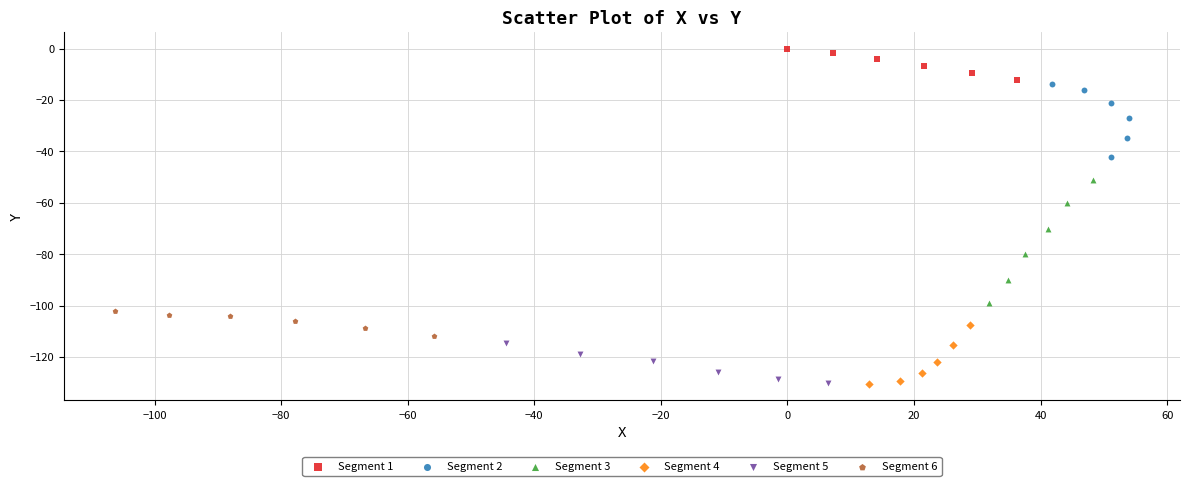

Which series contains the highest Y value?

Segment 1